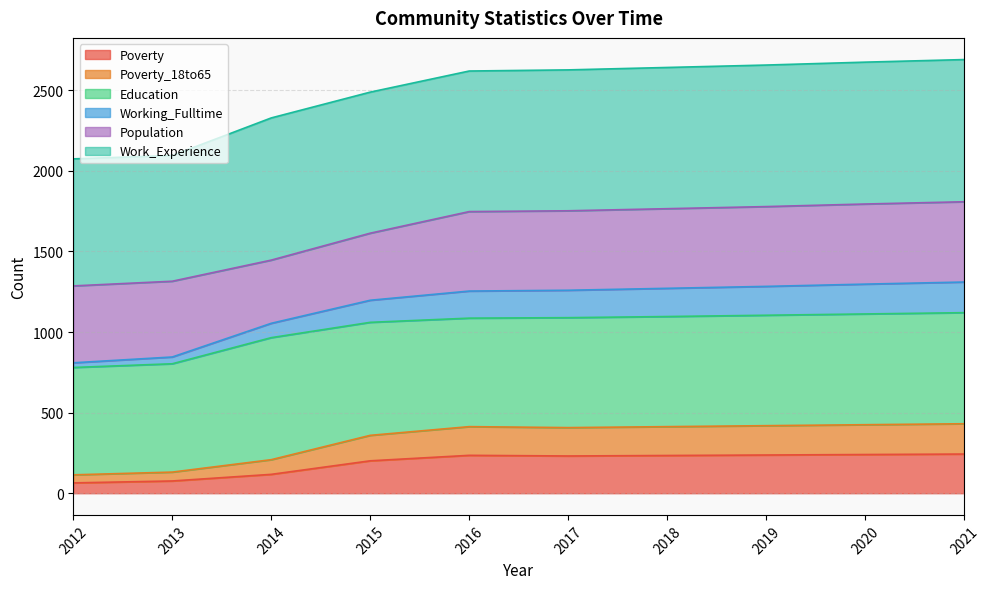

How many data points in Poverty_18to65 are less than 413?

5